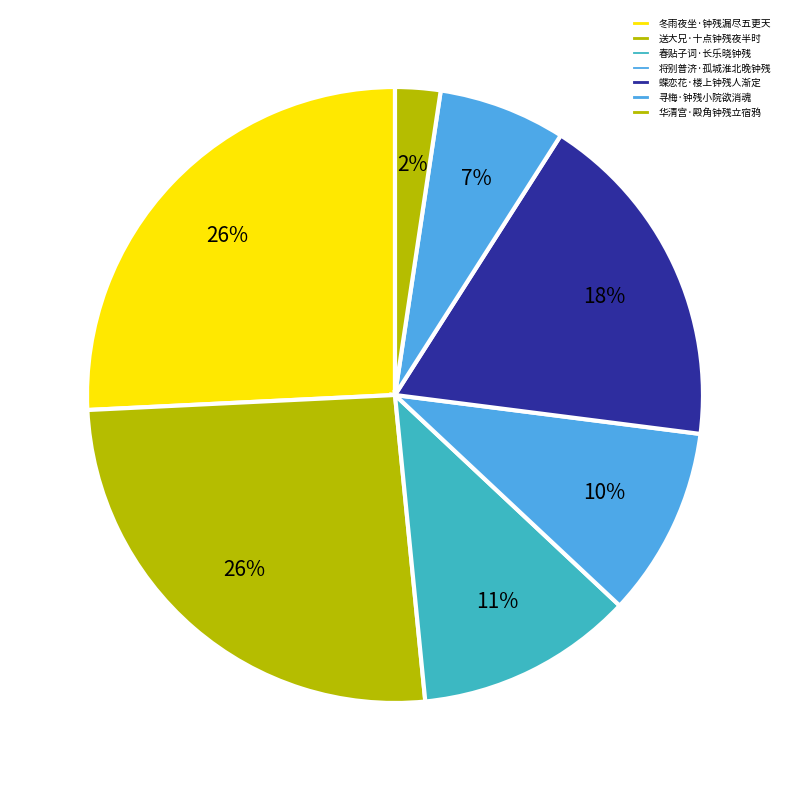

Which category has the biggest portion of the pie?

送大兄·十点钟残夜半时